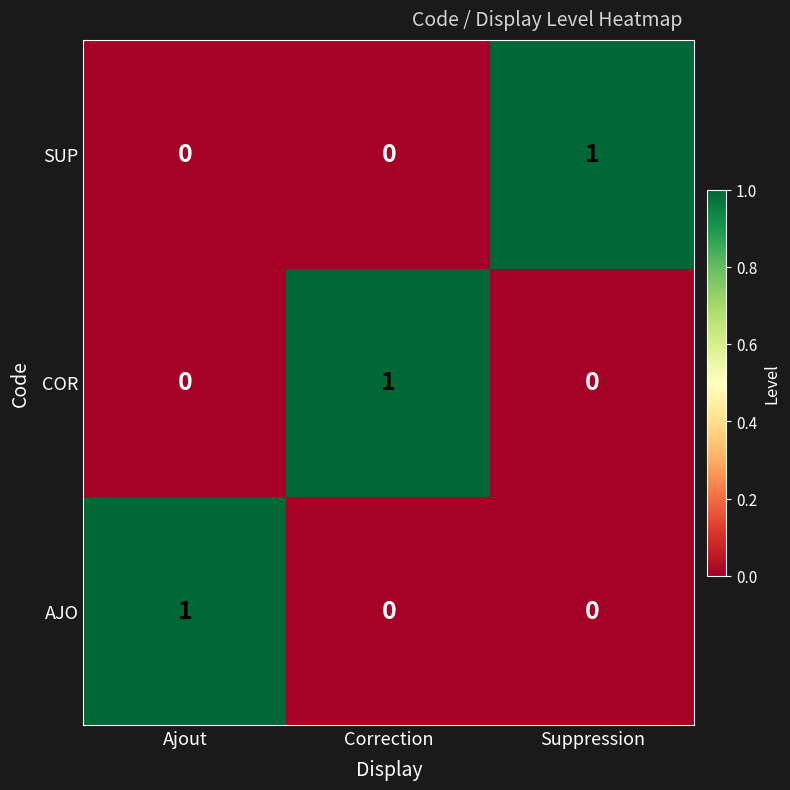

Count the SUP values in the range 0 to 1.

3